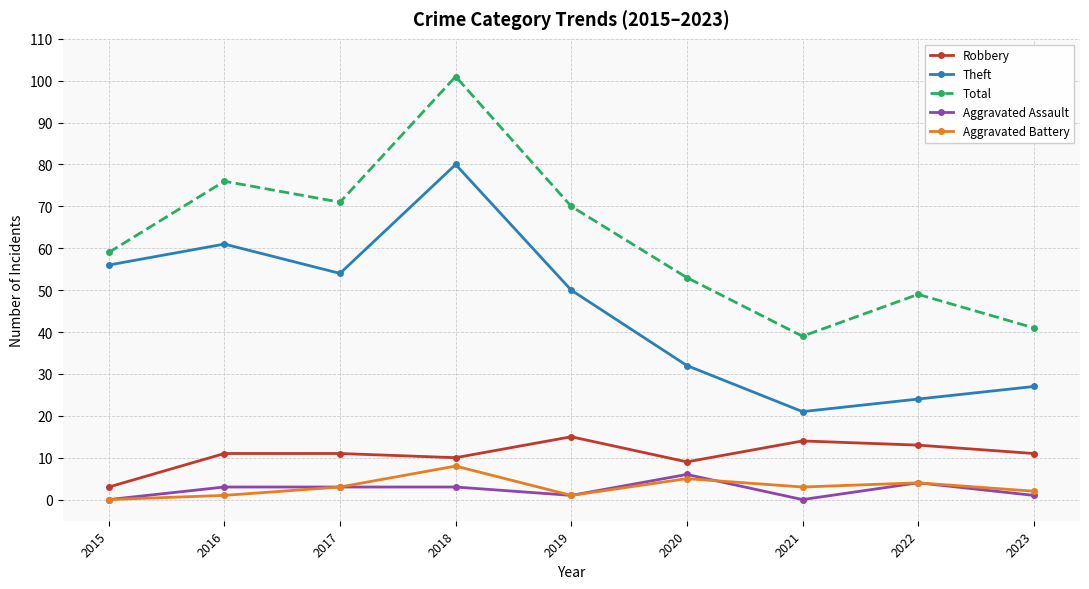

Which series has the largest total across all categories?

Total